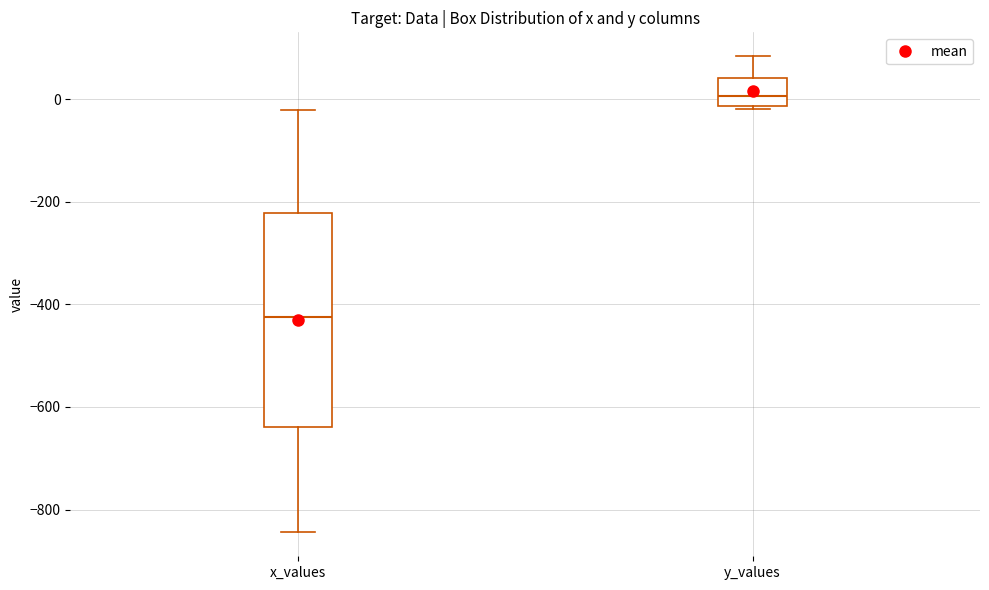

Reading left to right, transcribe this box plot: for each box, give where its median line is, the range the box spans, and where its two whiskers end, as read against the y-axis. The values are not printed on the chart, so give them approximately, as read against the axis.

x_values: median -420, box -640 to -220, whiskers -840 to -20
y_values: median 0, box -20 to 40, whiskers -20 (just below the box's lower edge) to 80